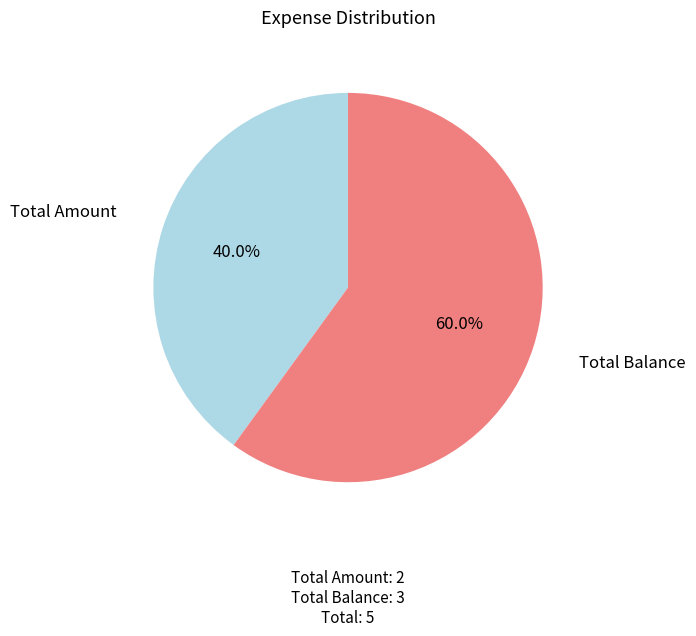

Combined, do Total Balance and Total Amount account for over 50%?

Yes